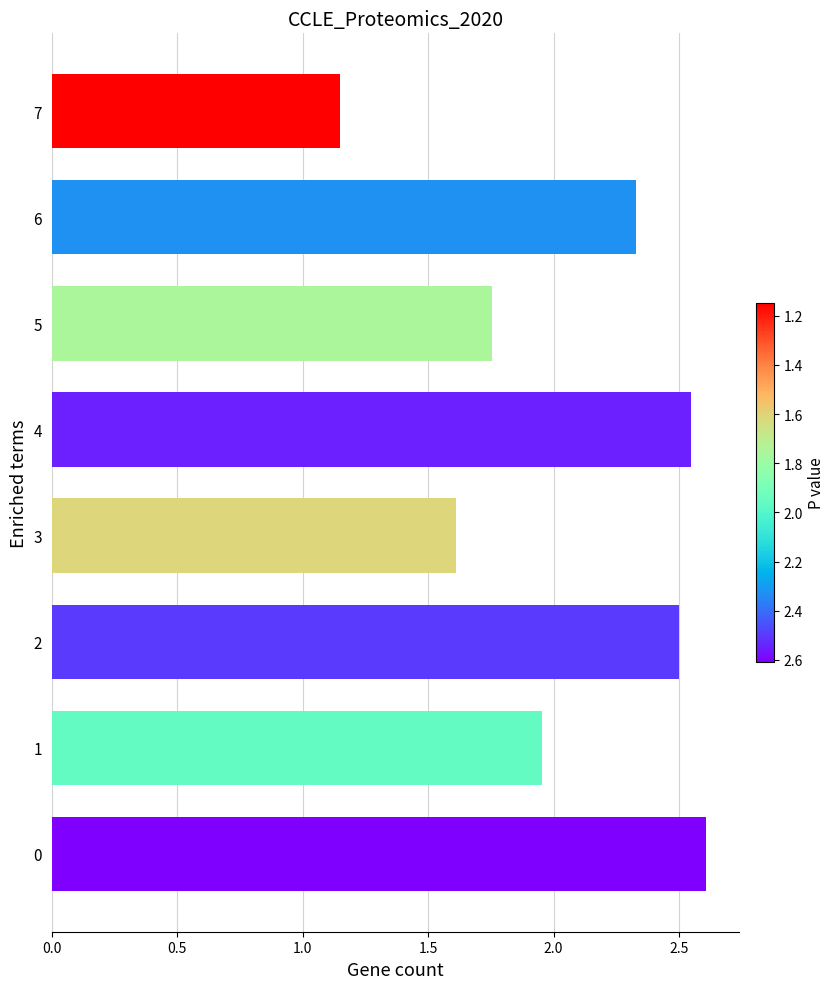

At which label is the value closest to 1?

7